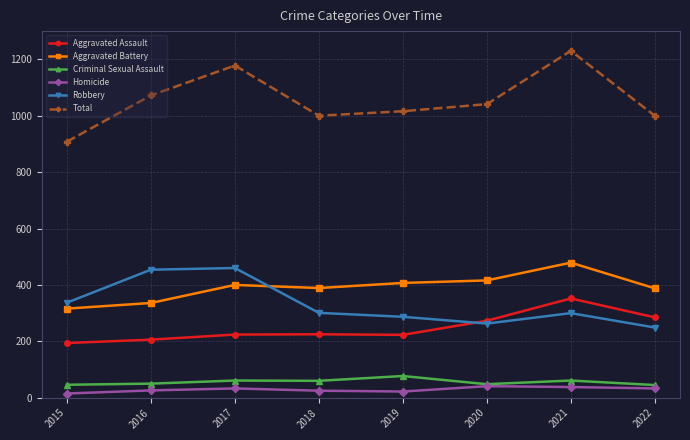

The Aggravated Battery series shows 569 at 2016. True or false?

False